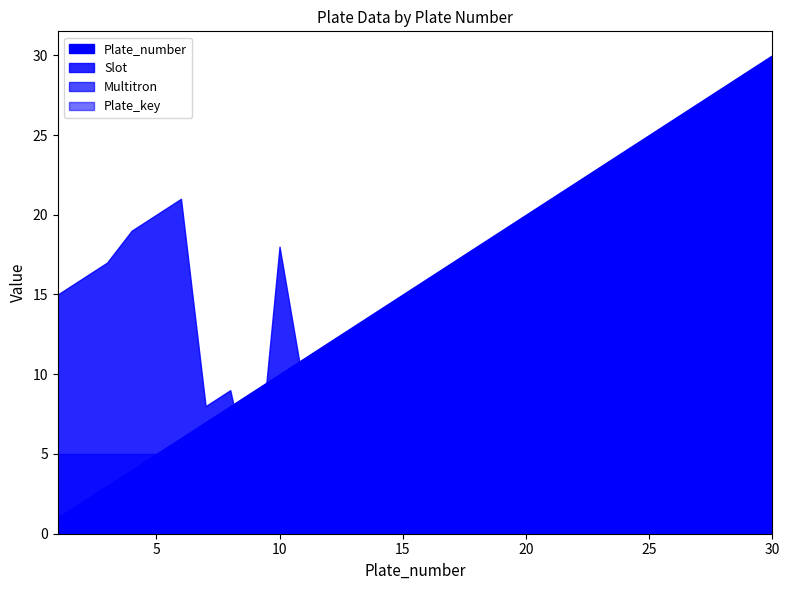

Reading right to left, extract all data points from this chart.

Plate_number: 30=30	29=29	28=28	27=27	26=26	25=25	24=24	23=23	22=22	21=21	20=20	19=19	18=18	17=17	16=16	15=15	14=14	13=13	12=12	11=11	10=10	9=9	8=8	7=7	6=6	5=5	4=4	3=3	2=2	1=1
Slot: 30=4	29=4	28=3	27=10	26=10	25=3	24=16	23=3	22=15	21=1	20=6	19=17	18=17	17=2	16=8	15=13	14=2	13=9	12=1	11=9	10=18	9=2	8=9	7=8	6=21	5=20	4=19	3=17	2=16	1=15
Multitron: 30=6	29=4	28=5	27=4	26=6	25=6	24=4	23=4	22=4	21=6	20=6	19=6	18=4	17=4	16=4	15=6	14=6	13=6	12=4	11=4	10=5	9=5	8=5	7=5	6=5	5=5	4=5	3=5	2=5	1=5
Plate_key: 30=3	29=2	28=1	27=3	26=2	25=1	24=3	23=2	22=1	21=3	20=2	19=1	18=3	17=2	16=1	15=3	14=2	13=1	12=3	11=2	10=1	9=3	8=2	7=1	6=3	5=2	4=1	3=3	2=2	1=1